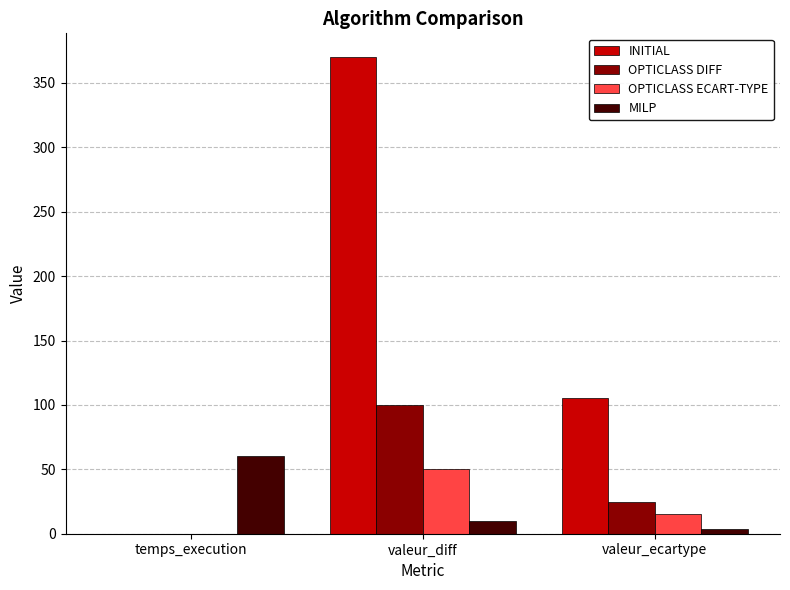

What is the sum of all INITIAL values?

475.1